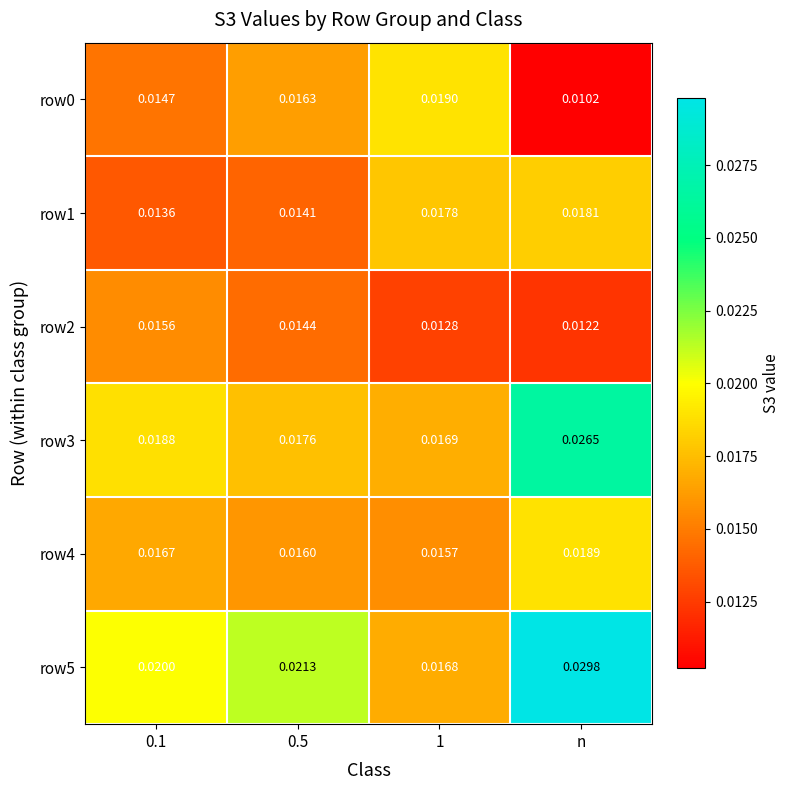

At which label is row2 closest to 0?

n